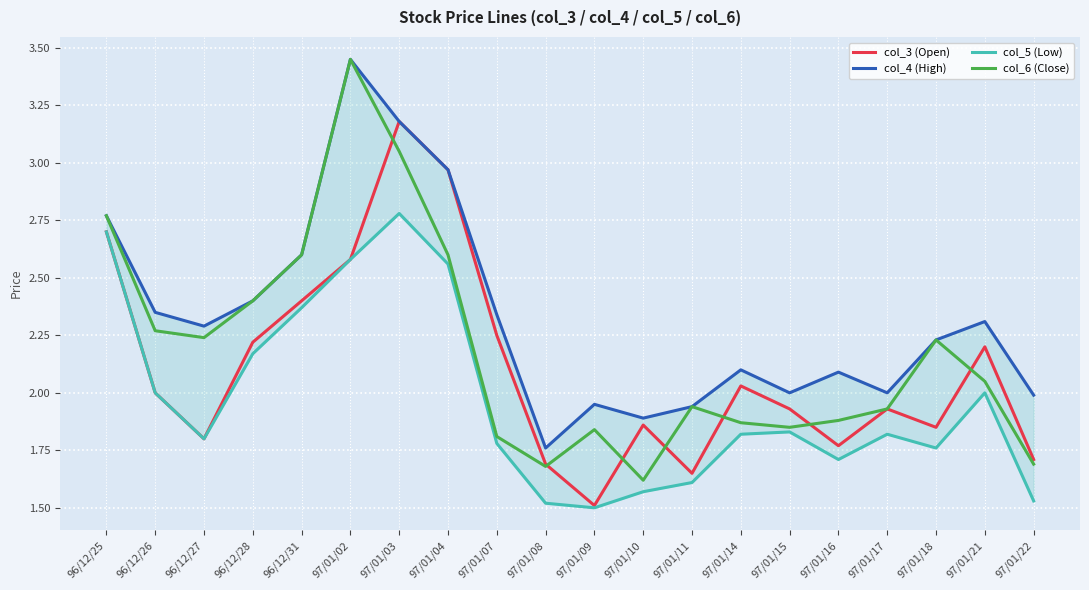

Which series has the widest spread of values?

col_6 (Close)